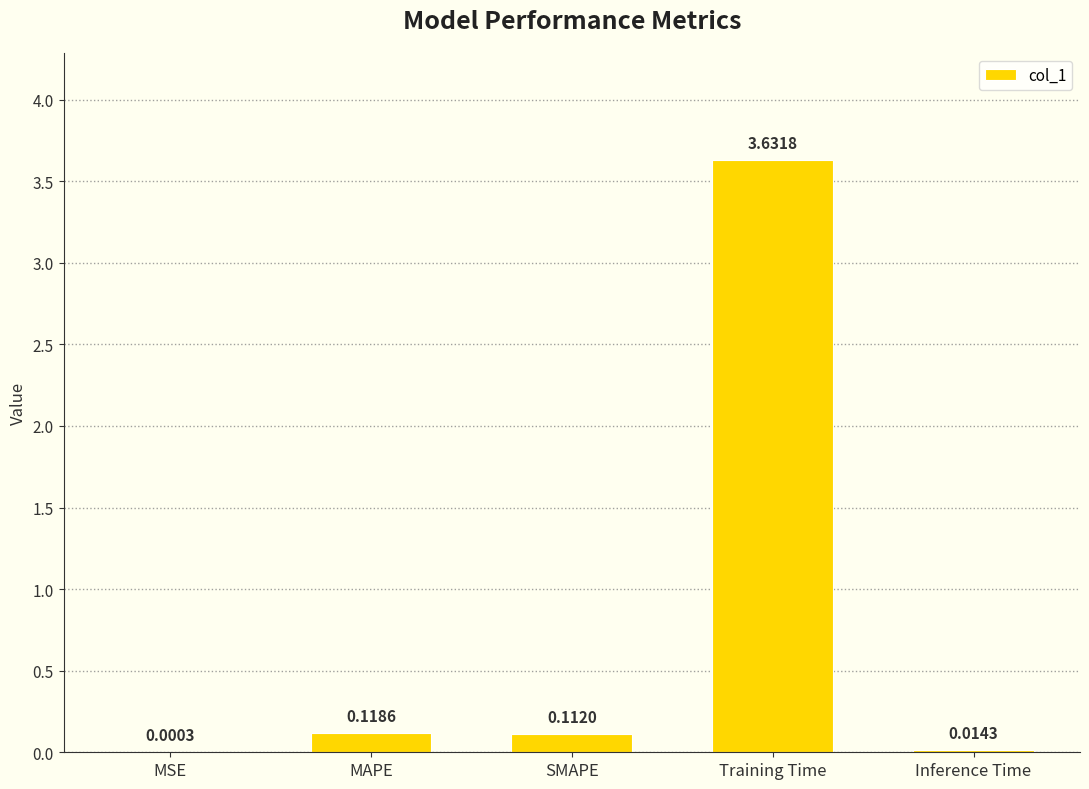

What is the average value?

0.8